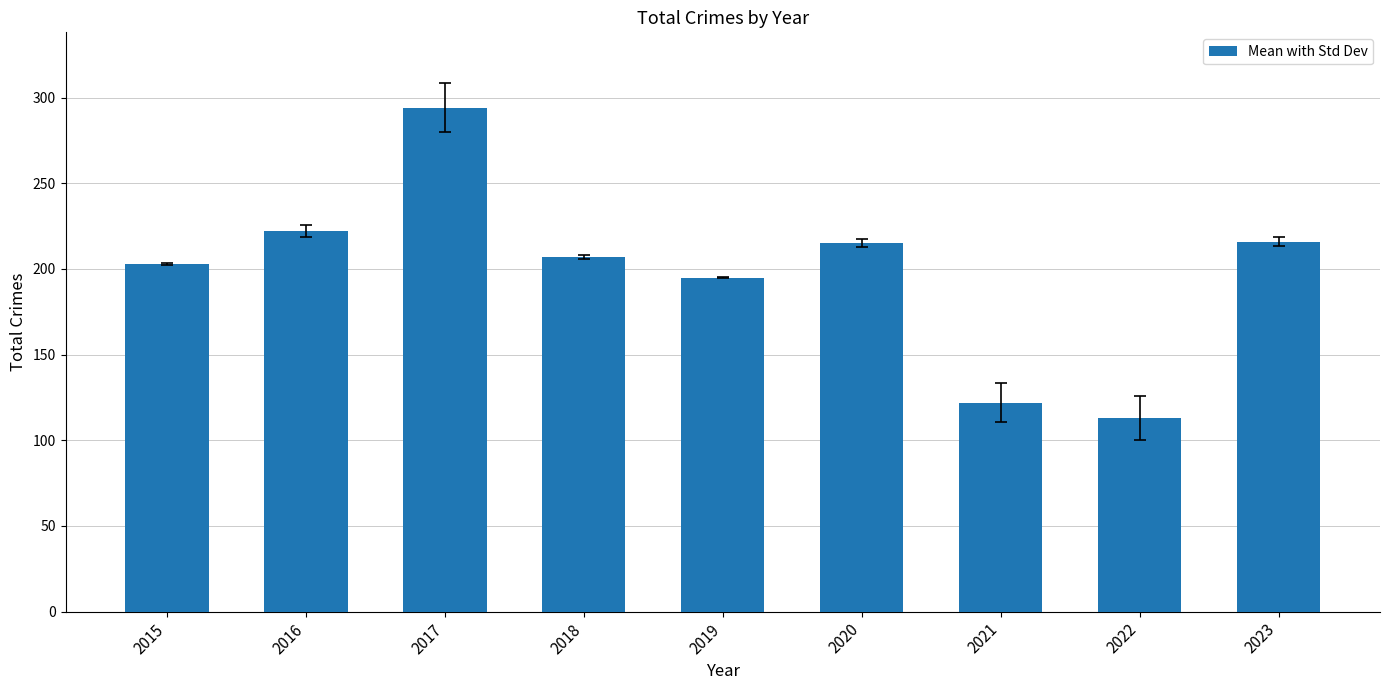

True or false: the data shows 113 at 2022.

True